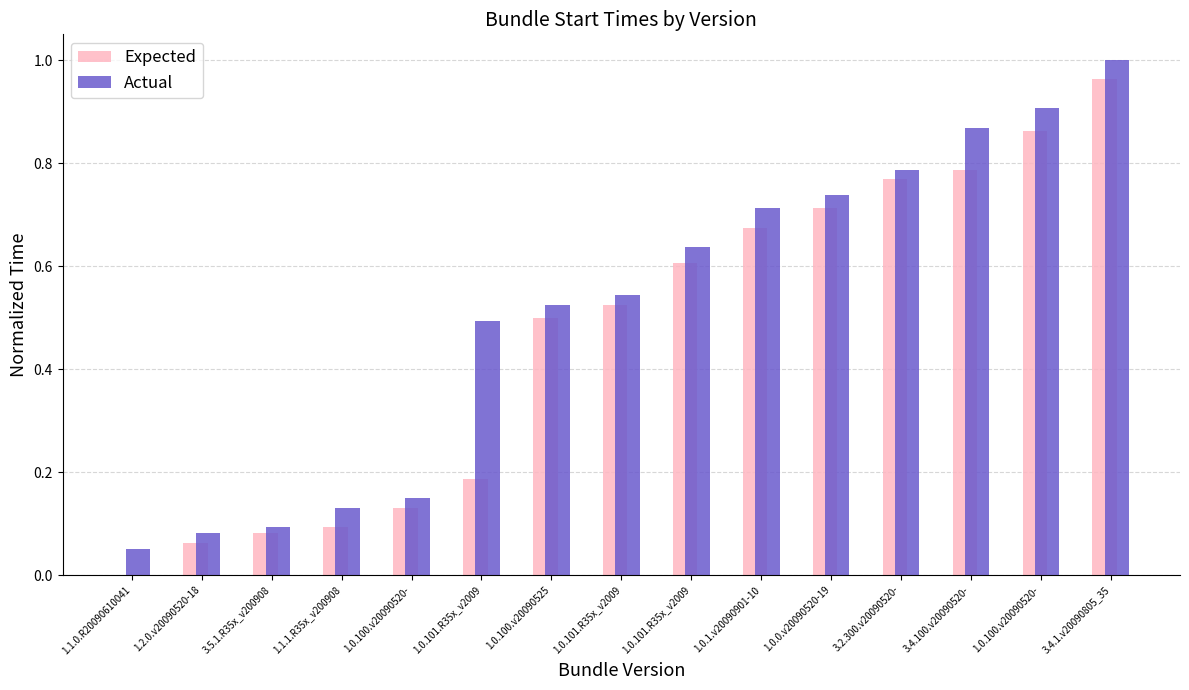

At which category is the sum across all series the highest?

3.4.1.v20090805_35